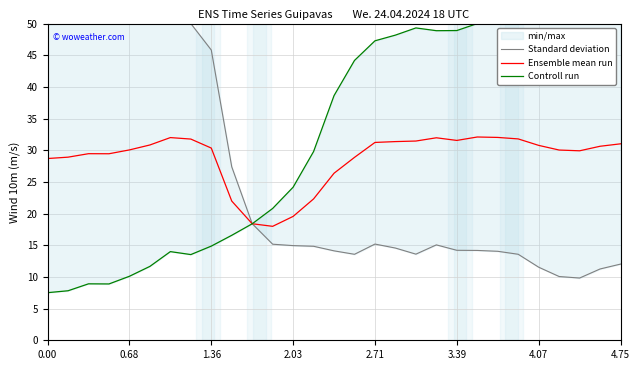

How many values in the Controll run series are below 38?

14